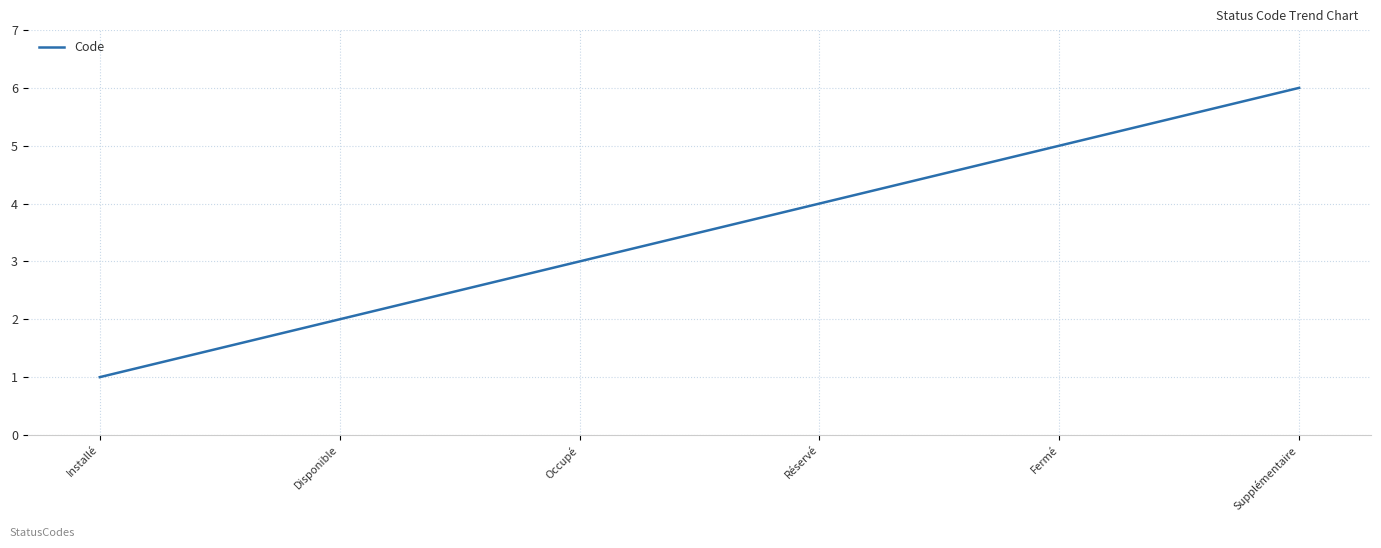

Rank the categories by value from lowest to highest.

Installé, Disponible, Occupé, Réservé, Fermé, Supplémentaire